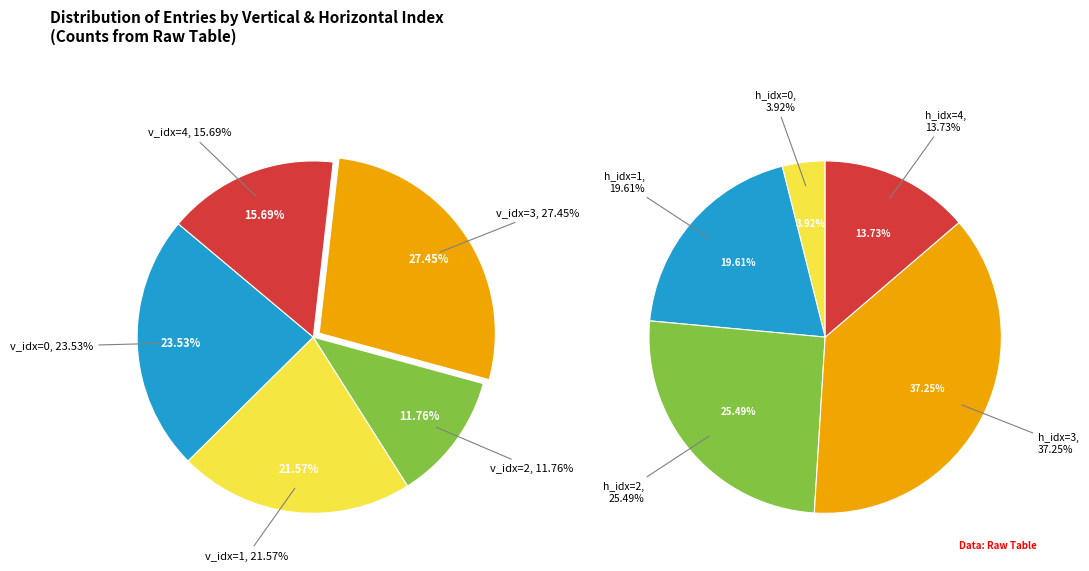

Rank the categories by value from highest to lowest.

3, 0, 1, 4, 2